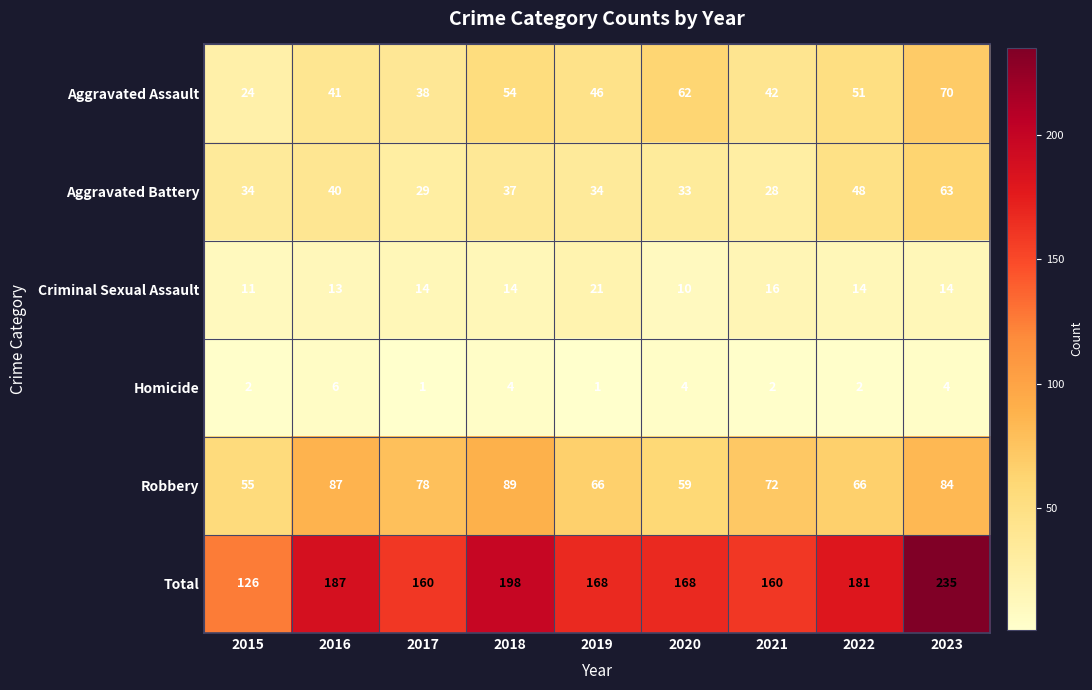

Rank the series by their maximum value, from lowest to highest.

Homicide, Criminal Sexual Assault, Aggravated Battery, Aggravated Assault, Robbery, Total